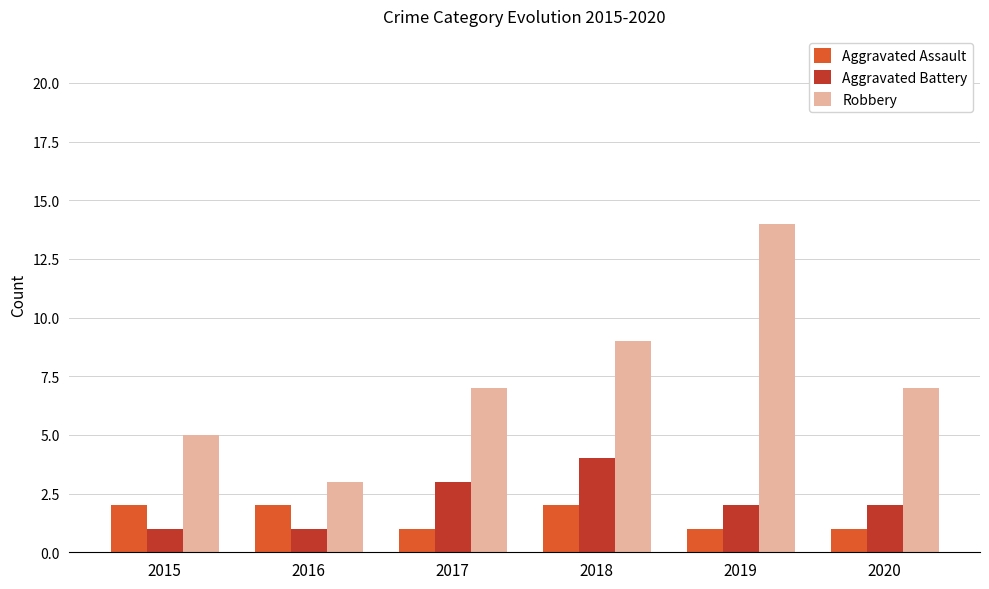

True or false: Robbery has a value of 5 at 2015.

True